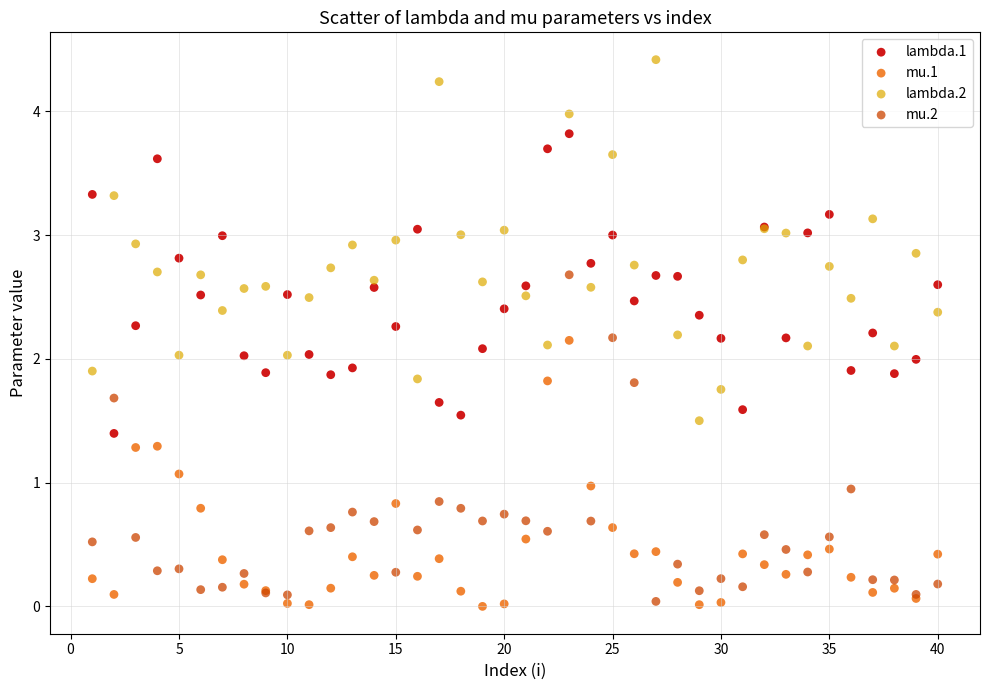

Which series reaches the maximum Y coordinate?

lambda.2